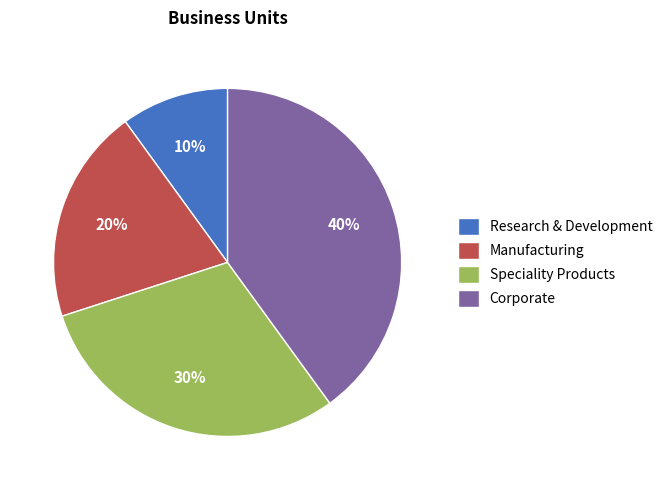

Which slice is the smallest?

Research & Development